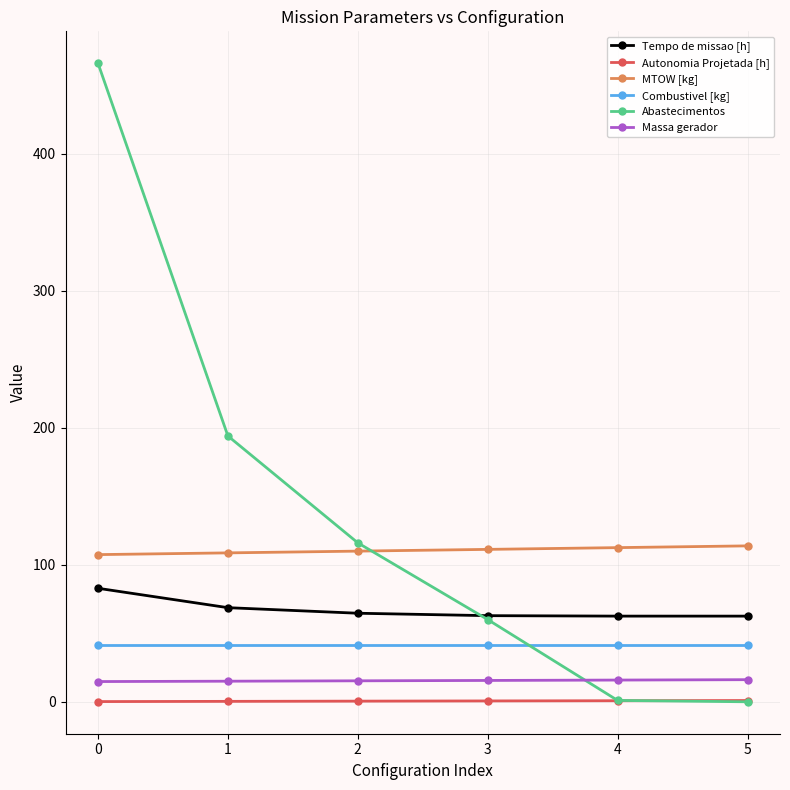

Rank the series by their maximum value, from lowest to highest.

Autonomia Projetada [h], Massa gerador, Combustivel [kg], Tempo de missao [h], MTOW [kg], Abastecimentos